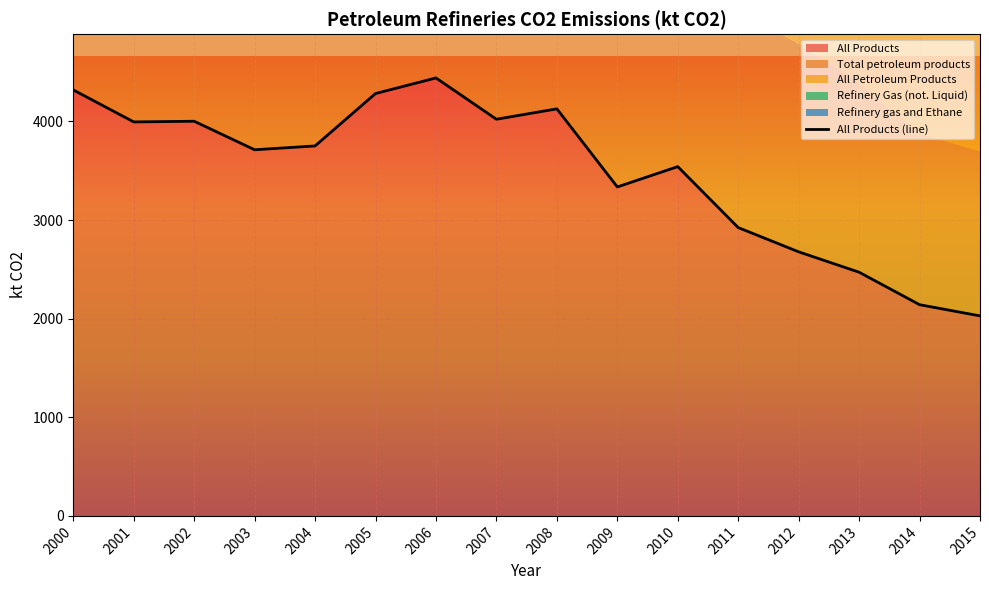

What is the average value?

3485.3